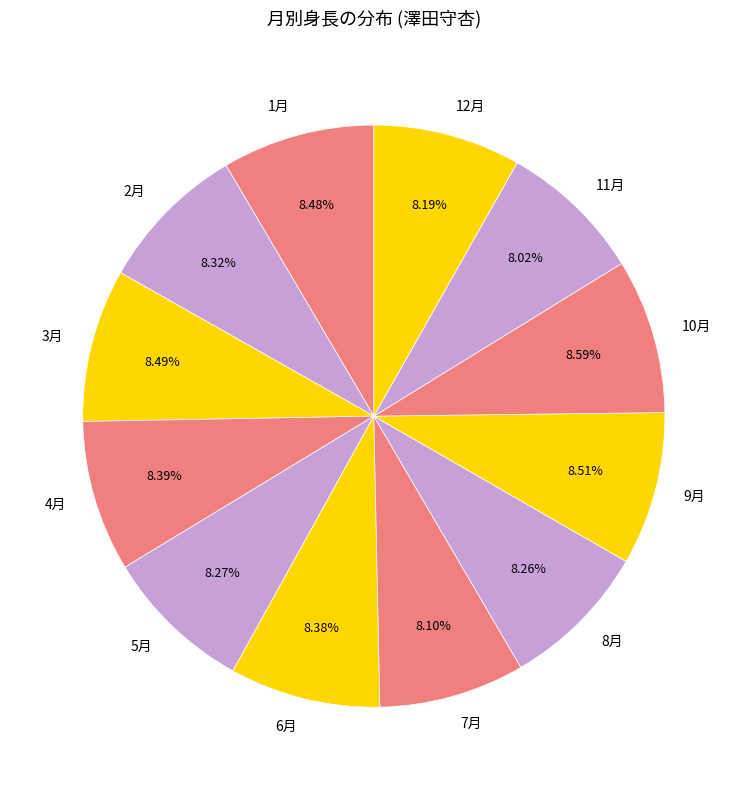

To the nearest percent, what is the difference between the largest and smallest slice percentages?

1%